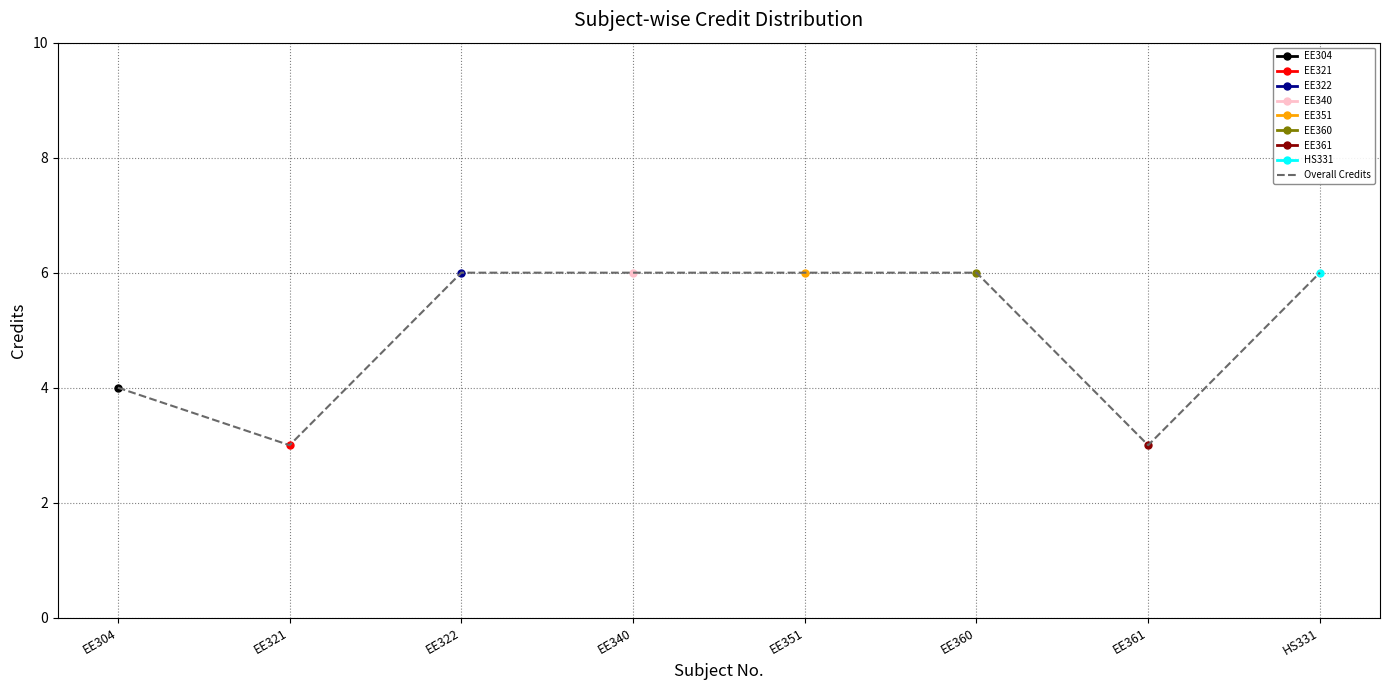

Between EE322 and EE351, which is larger?

EE322